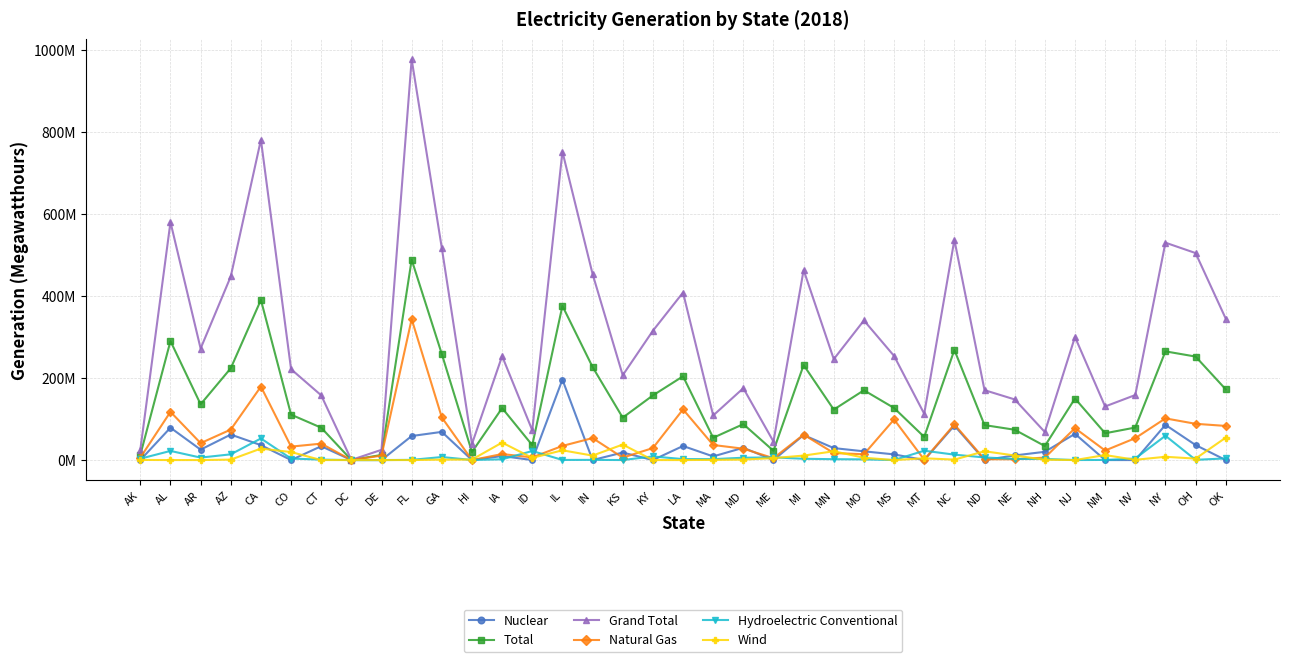

What are all the series names shown in the legend?

Nuclear, Total, Grand Total, Natural Gas, Hydroelectric Conventional, Wind